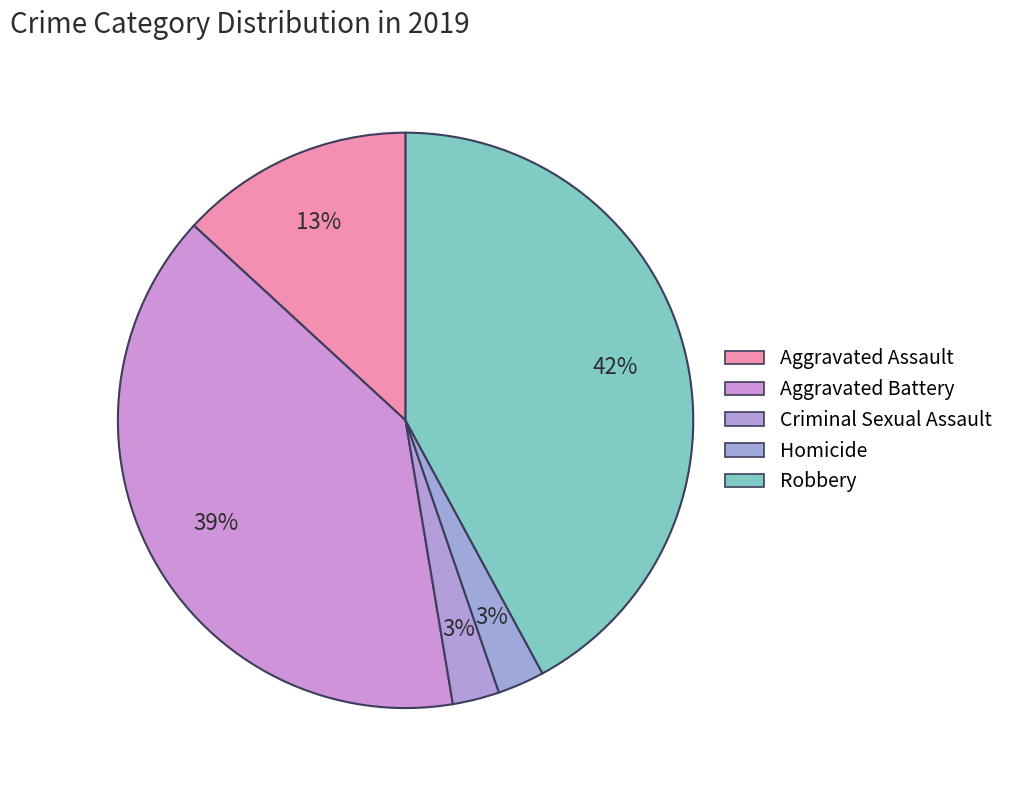

To the nearest percent, what is the difference between the Robbery and Criminal Sexual Assault slice percentages?

39%